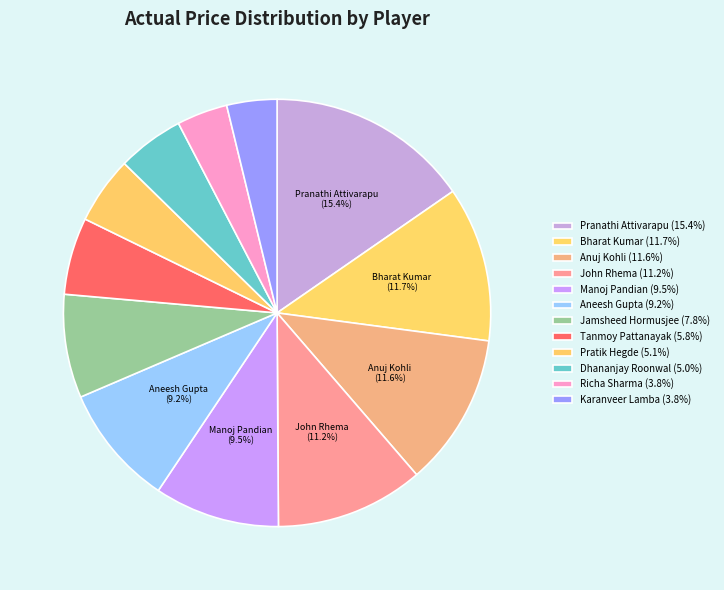

What percentage is NOT represented by Dhananjay Roonwal?

95.0%